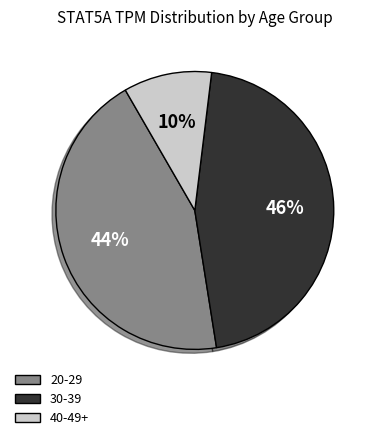

How many slices are in this pie chart?

3